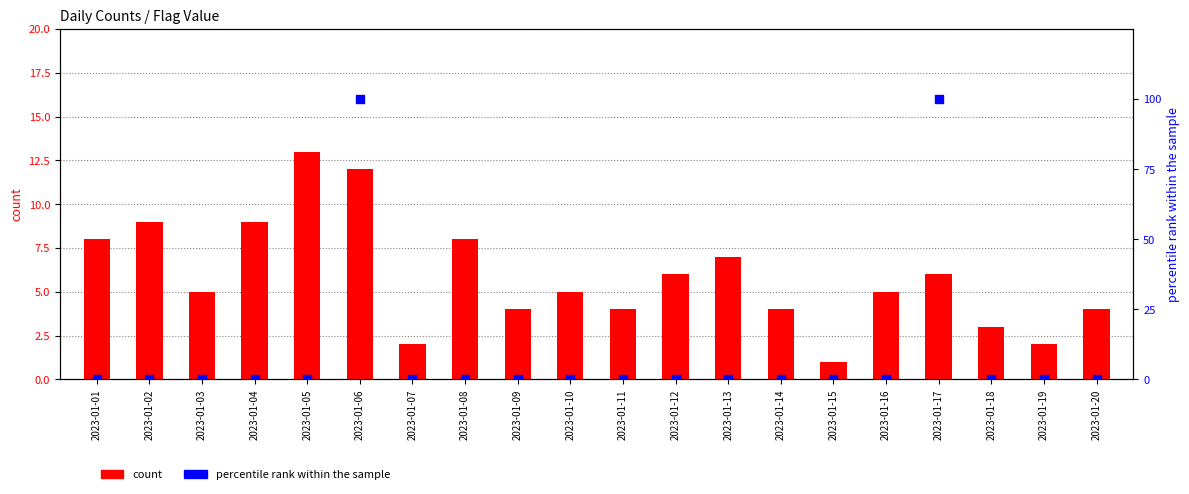

At how many categories does at least one series exceed 69?

2